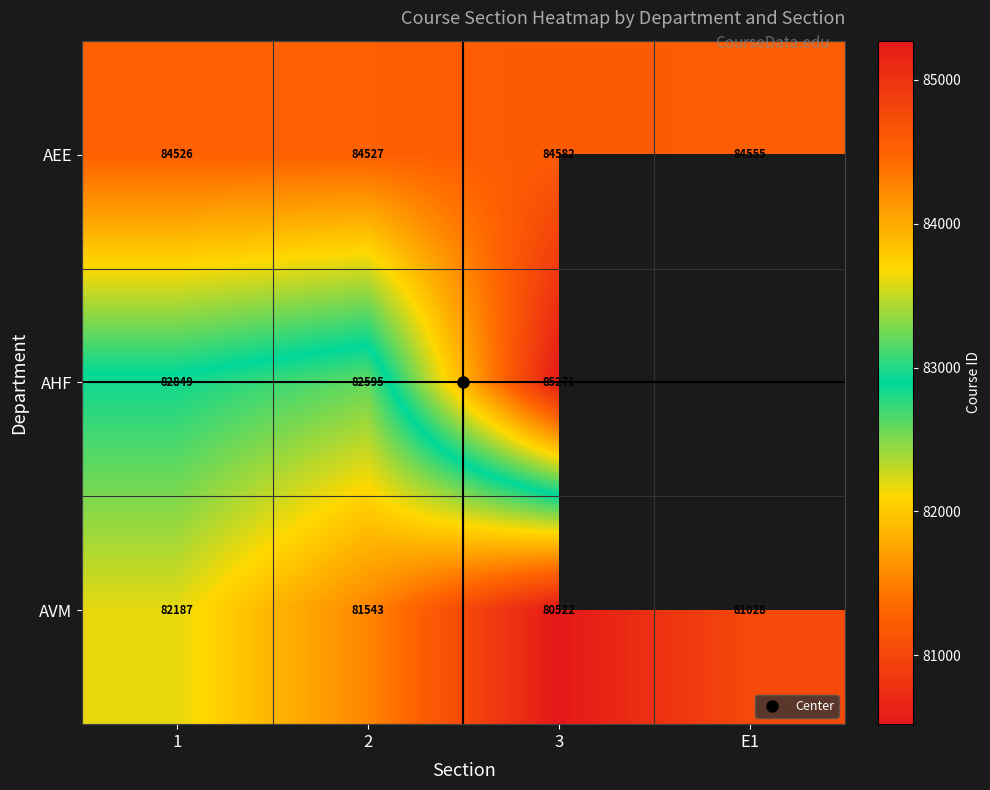

Which category has the highest value across all series?

3